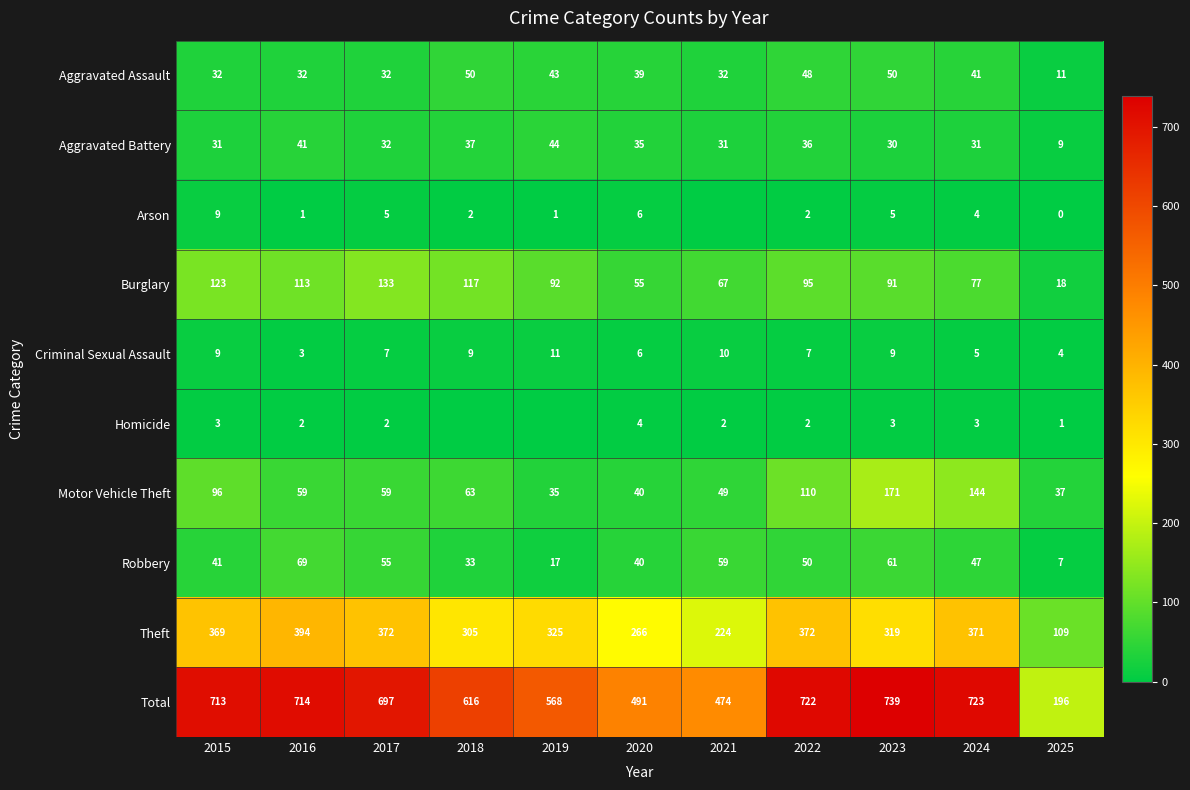

What is the difference between the highest and lowest values at 2016?

713